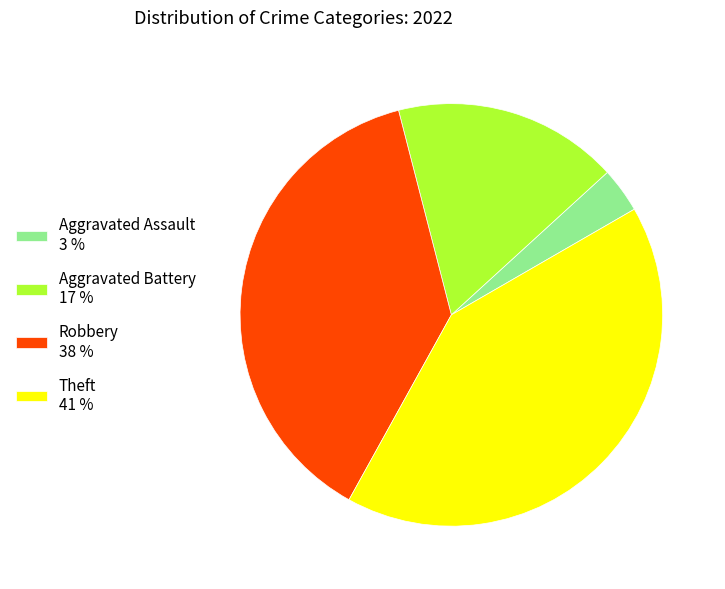

What is the largest slice in the pie chart?

Theft 41 %